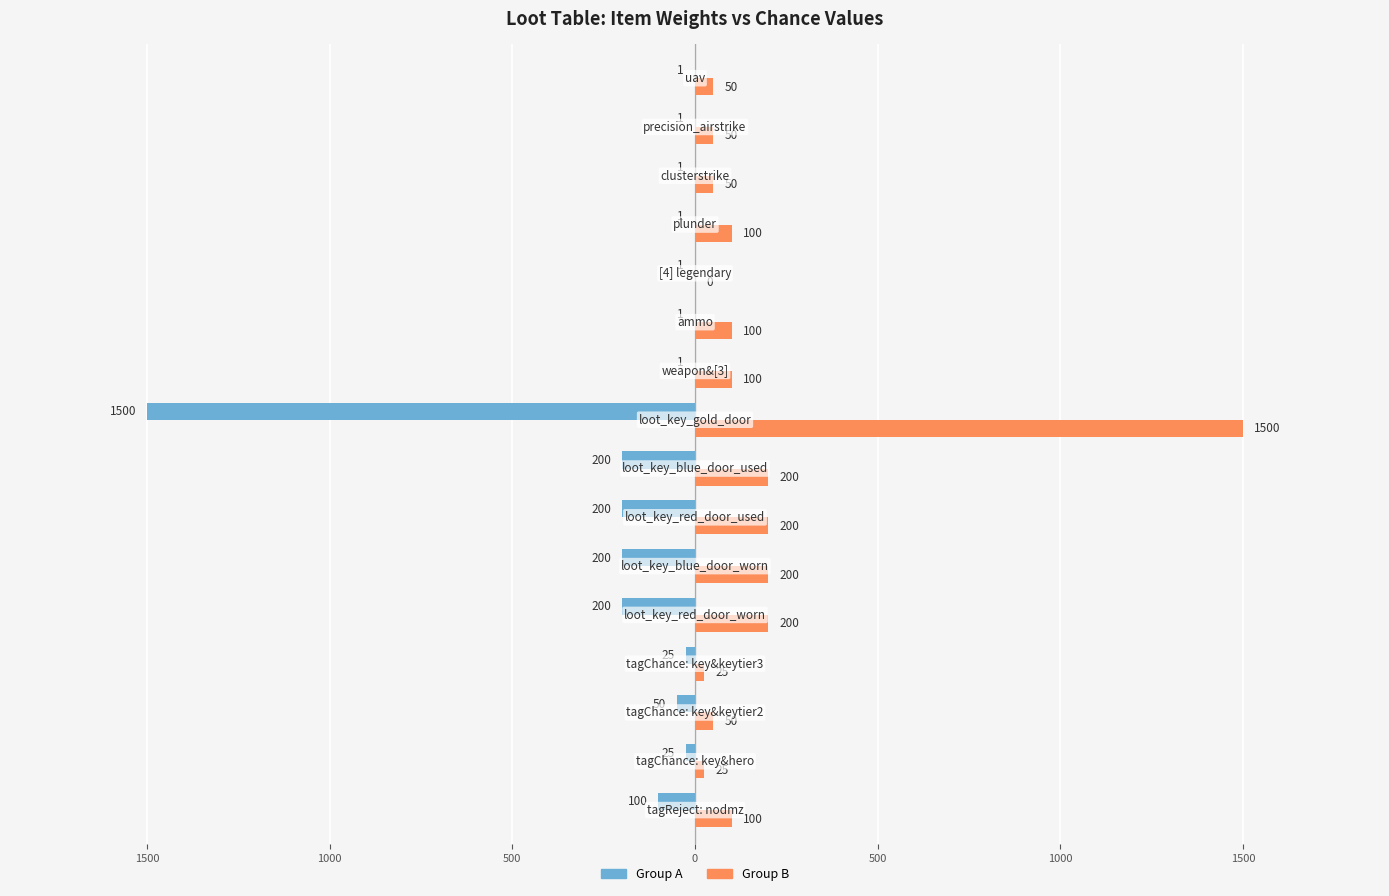

What are all the series names shown in the legend?

Group A, Group B